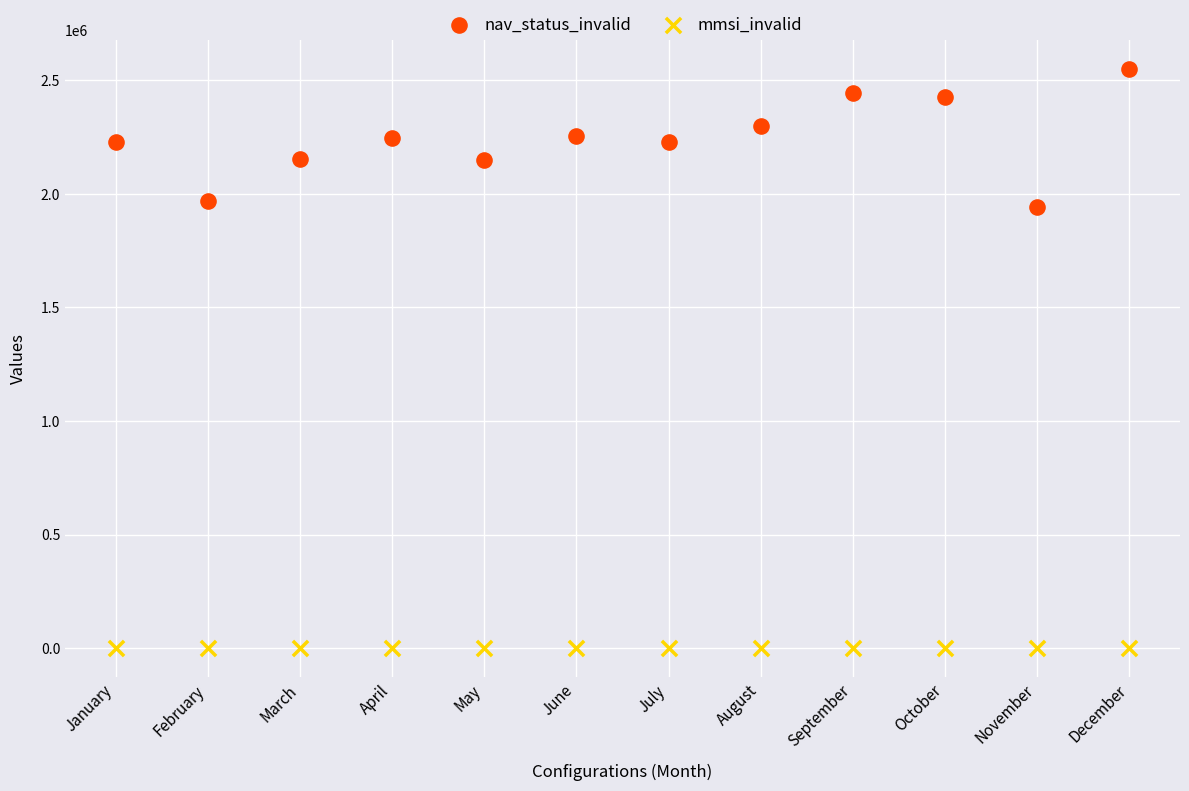

Which series reaches the minimum Y coordinate?

mmsi_invalid